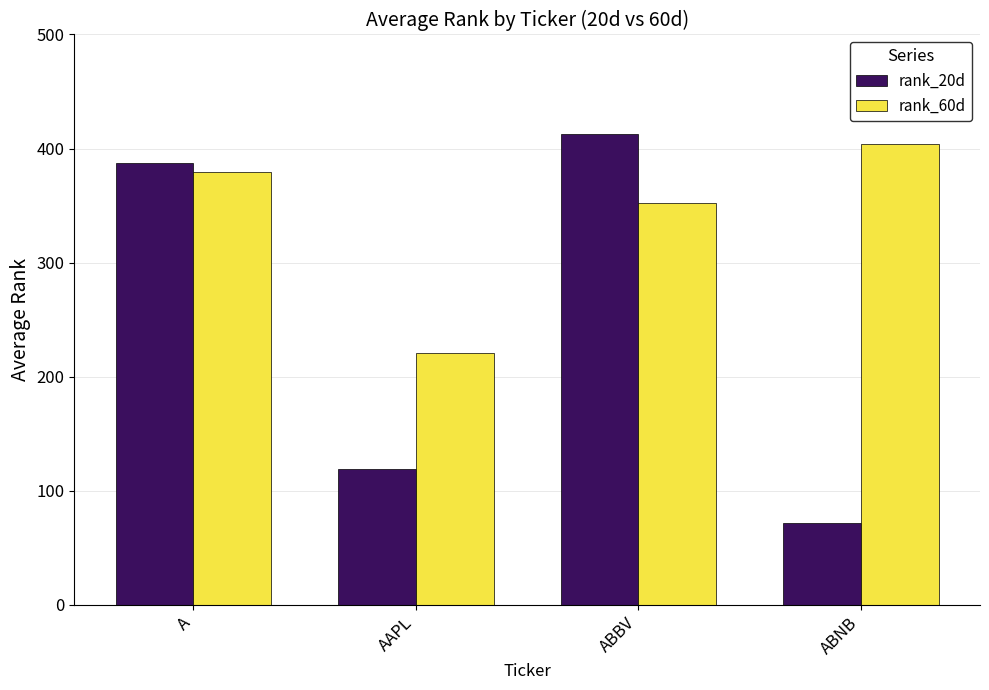

What value does the rank_20d series have at AAPL, to the nearest 50?

100